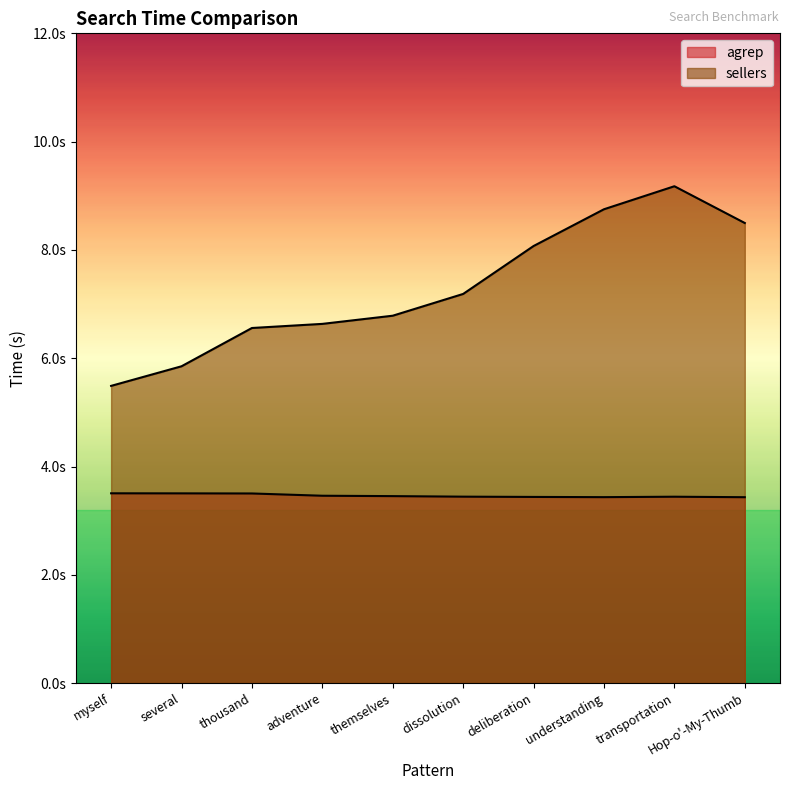

What is the highest value of the sellers series?

9.2